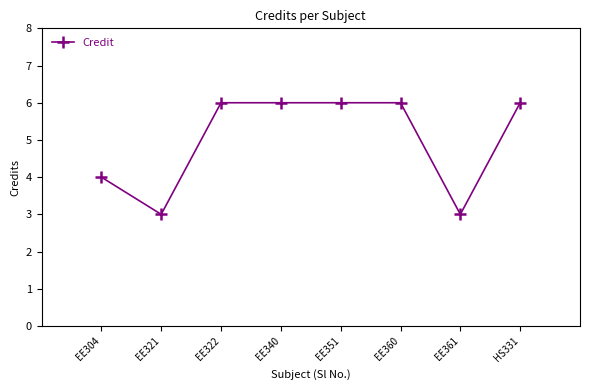

Reading right to left, extract all data points from this chart.

6	3	6	6	6	6	3	4